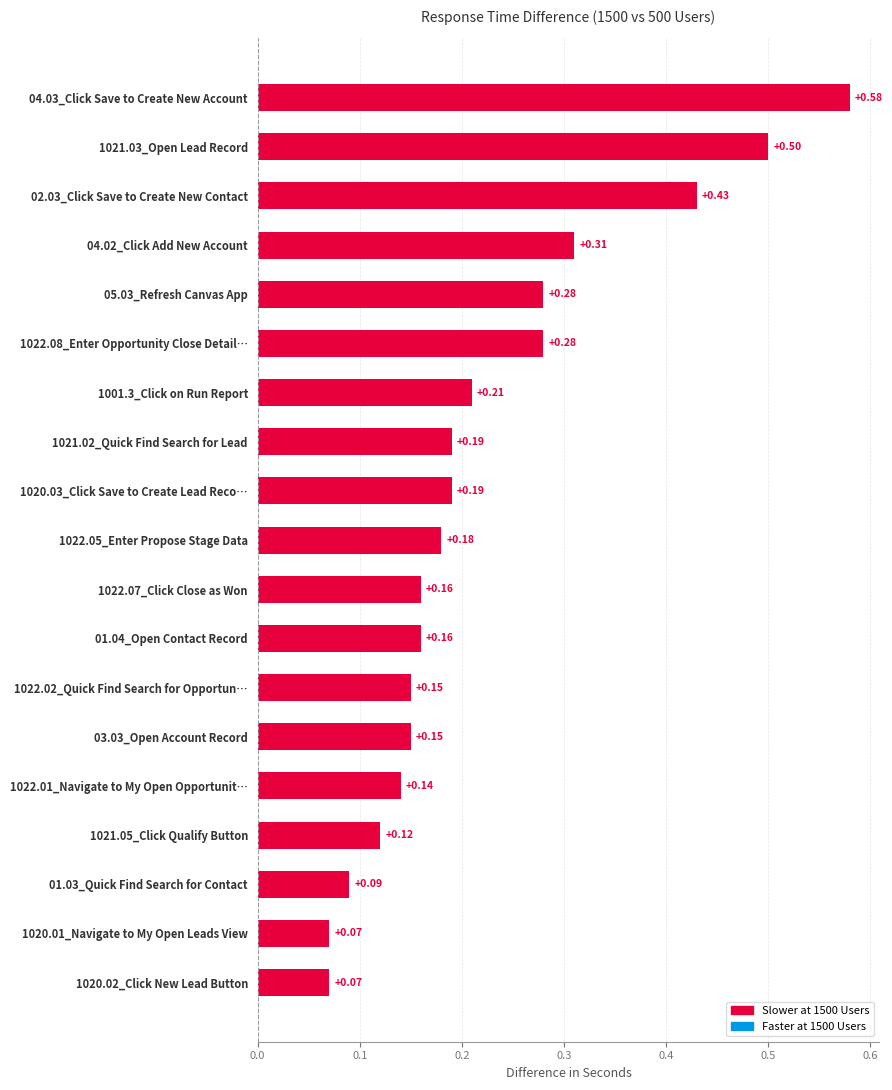

Which has a higher value, 01.04_Open Contact Record or 1022.02_Quick Find Search for Opportun…?

01.04_Open Contact Record